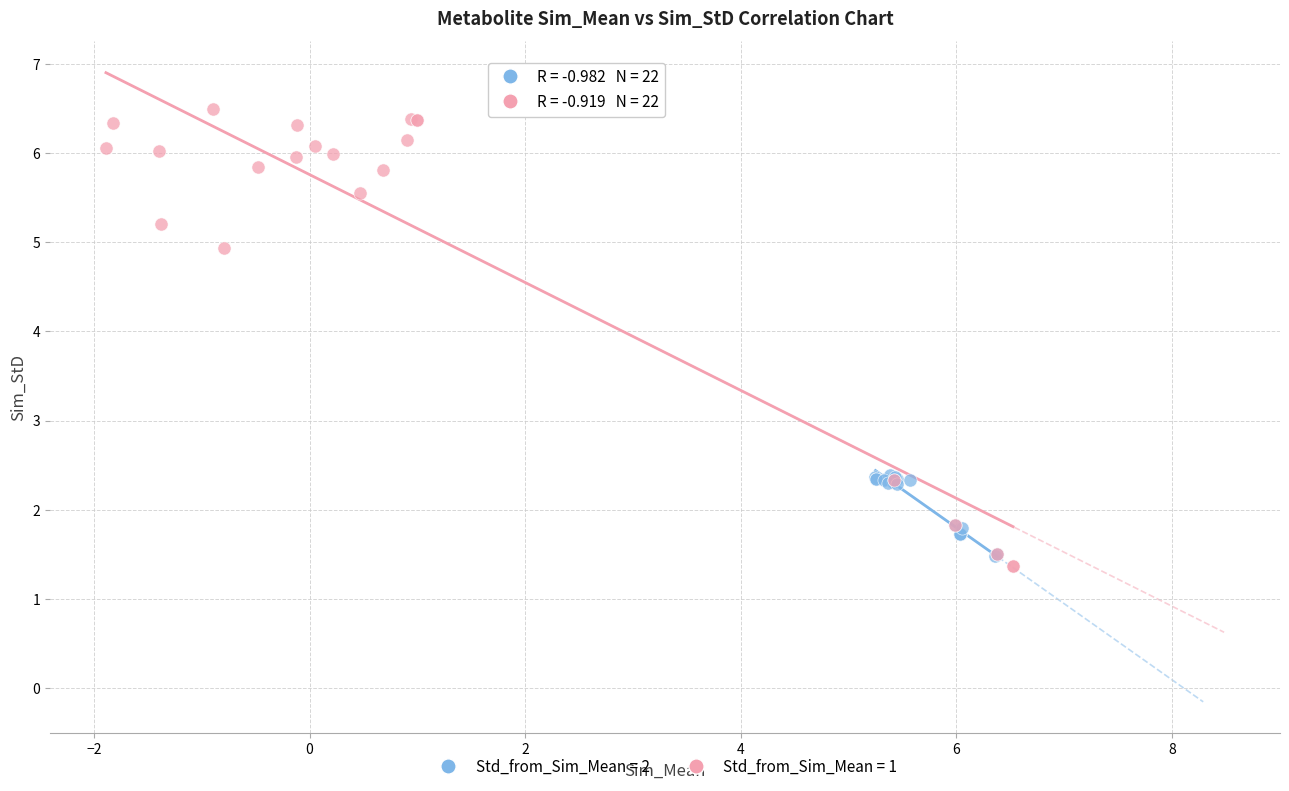

Which series contains the highest Y value?

Std_from_Sim_Mean = 1